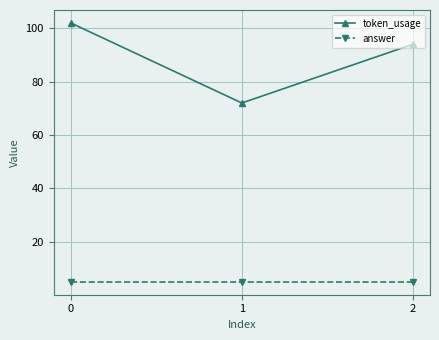

Rank the series by their maximum value, from highest to lowest.

token_usage, answer